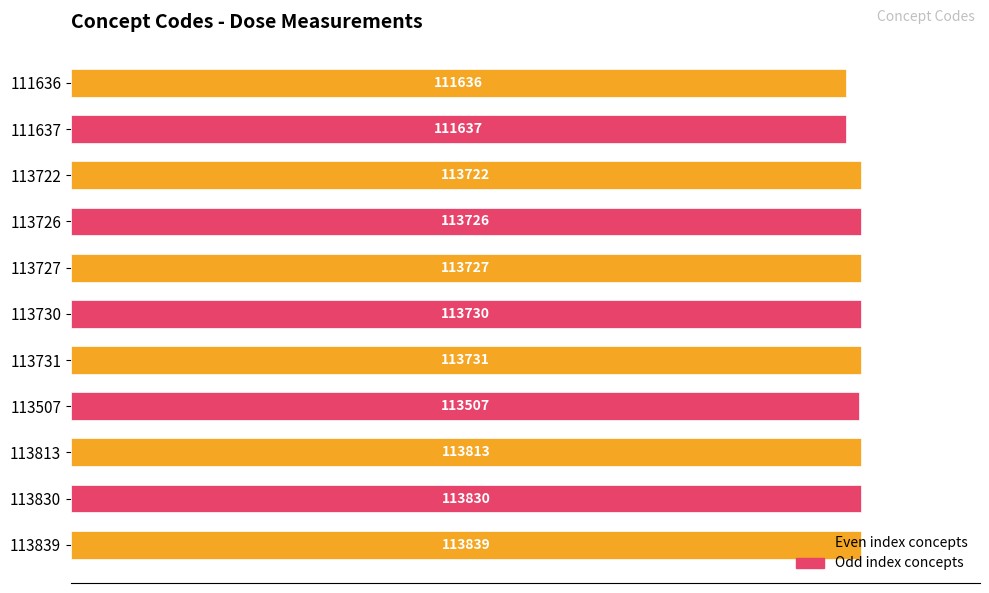

How many bars are there in total?

11